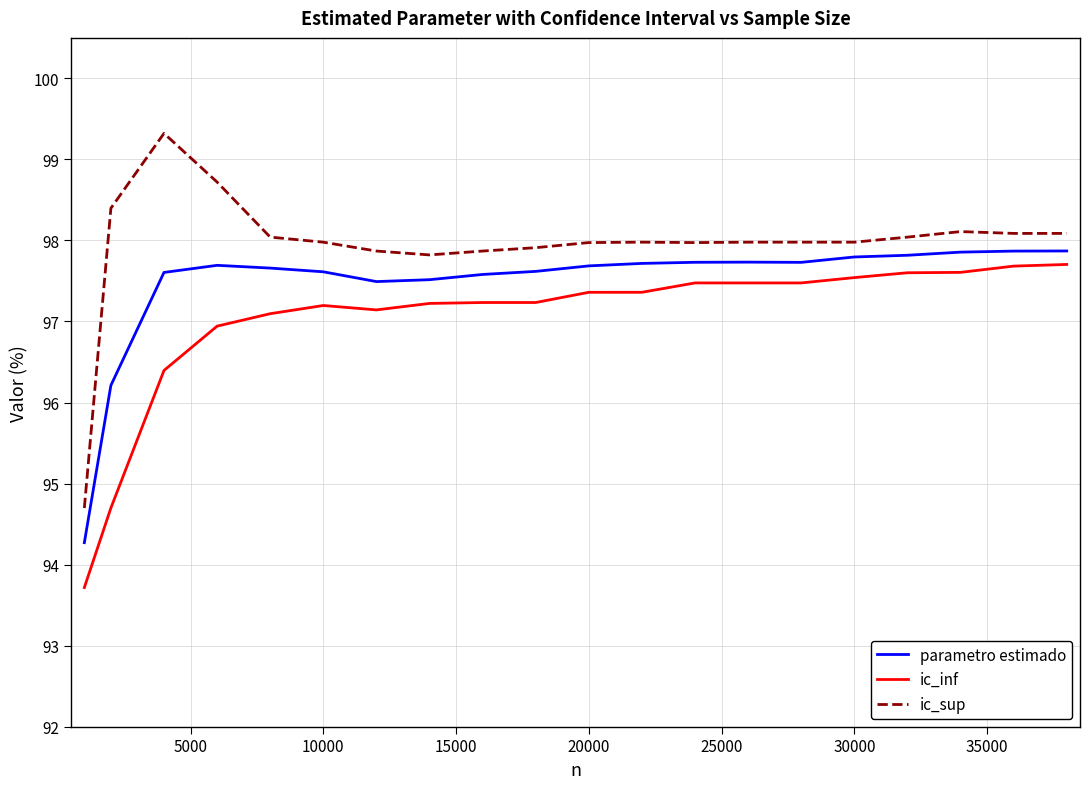

Rank the series by their average value, from highest to lowest.

ic_sup, parametro estimado, ic_inf